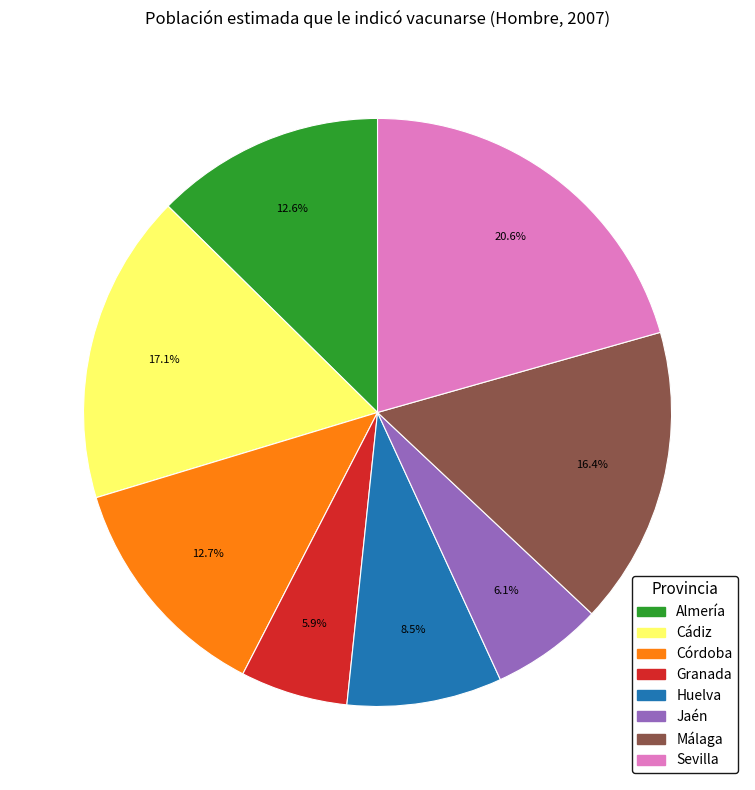

To the nearest percent, what percentage of the pie is Almería?

13%